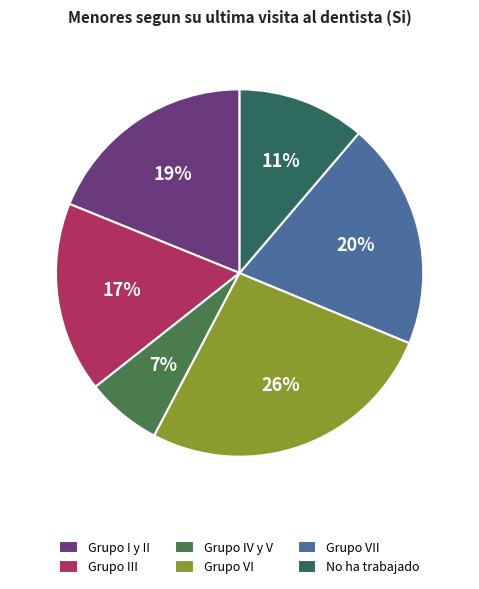

To the nearest percent, what percentage of the pie is Grupo VII?

20%